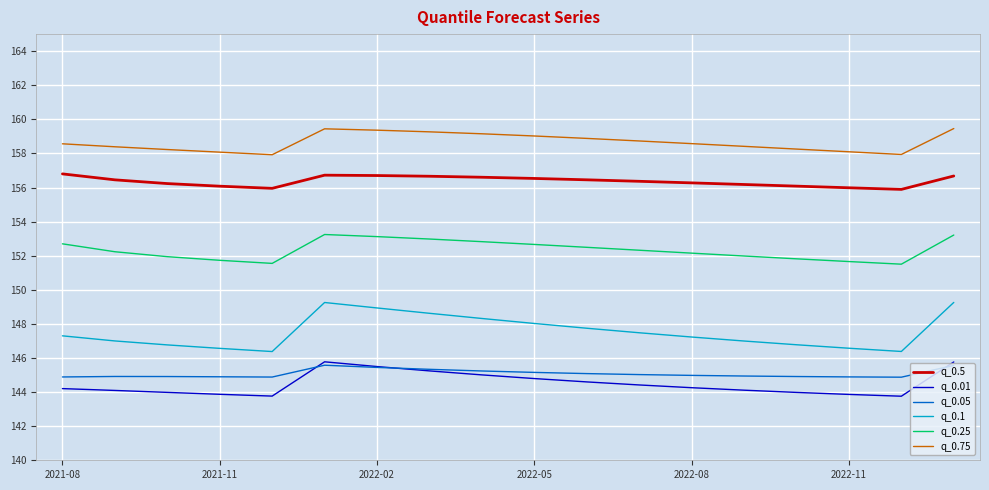

What is the highest value of the q_0.25 series?

153.2